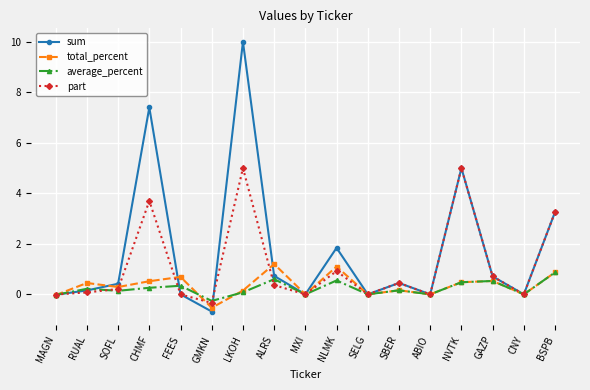

True or false: sum has a value of 0.7 at ALRS.

True